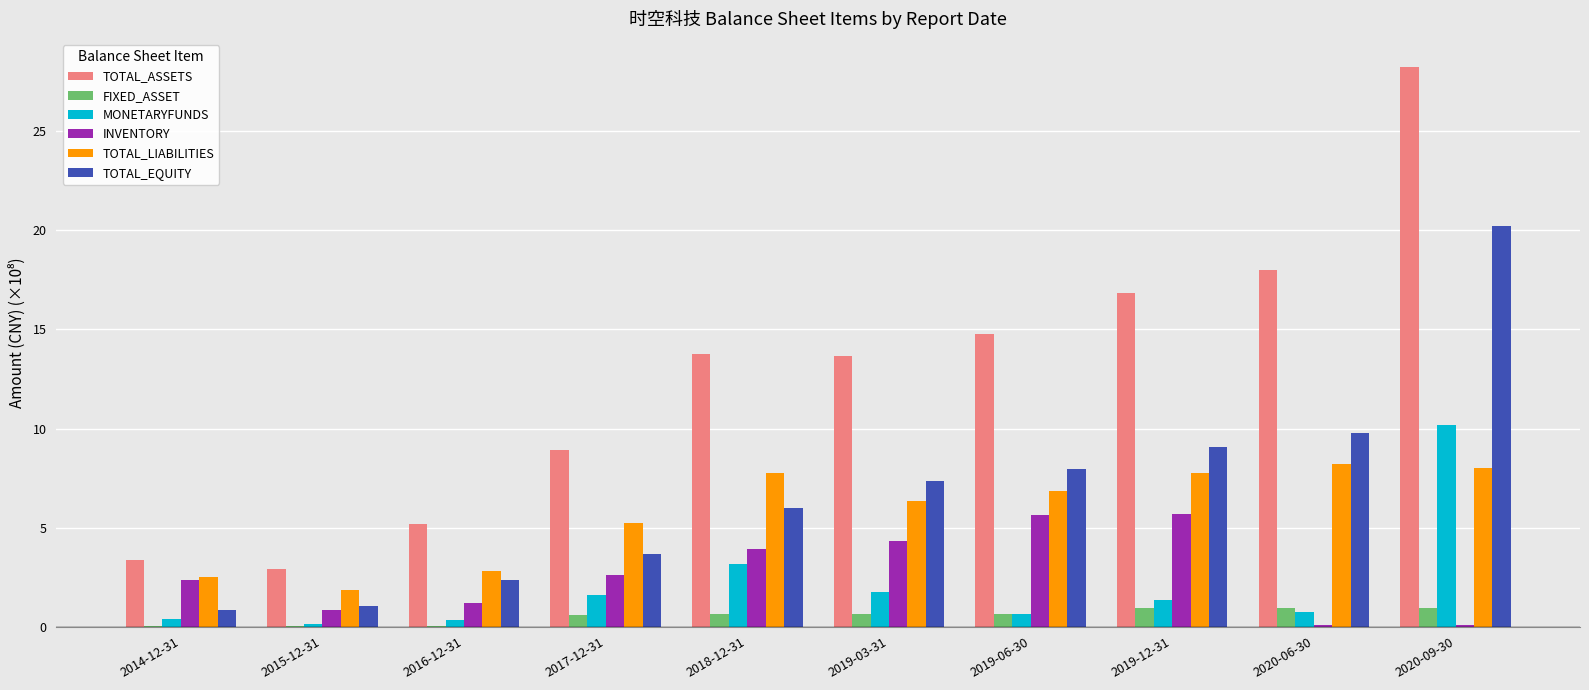

What value does the TOTAL_LIABILITIES series have at 2019-12-31?

7.7